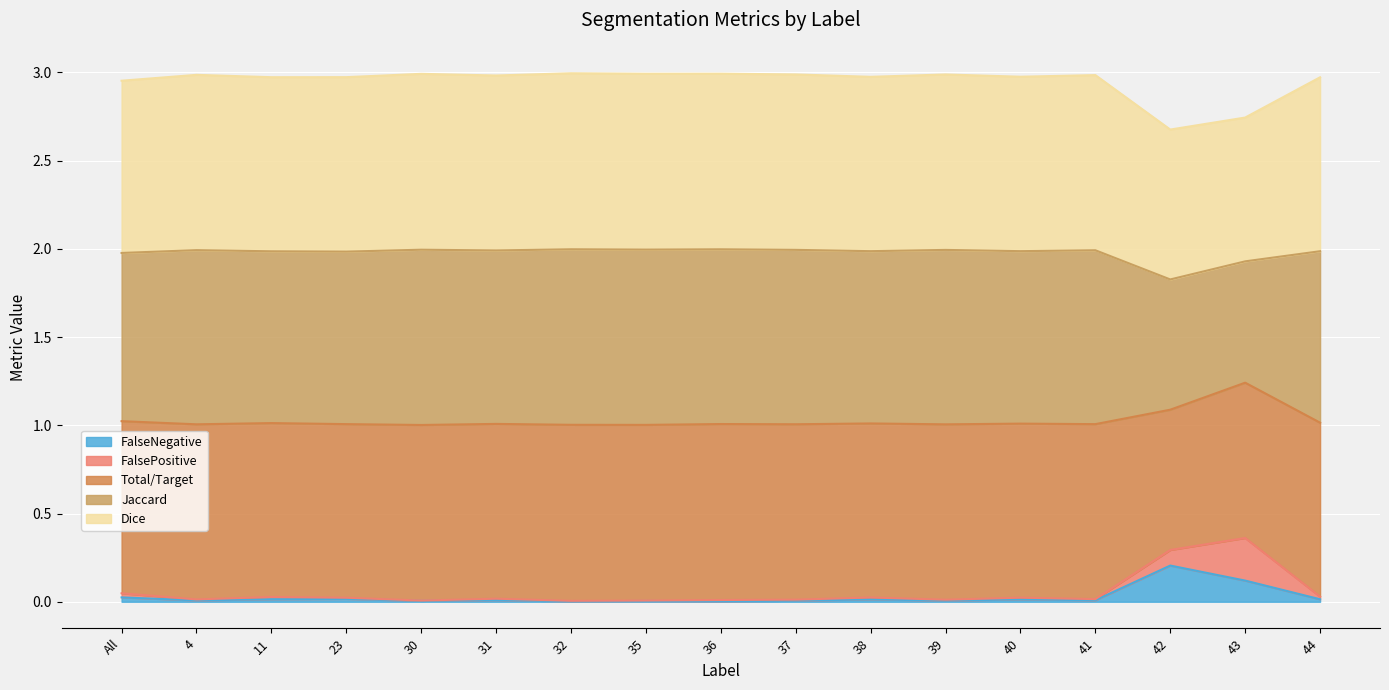

Is it true that FalseNegative equals 0.0 at 4?

True